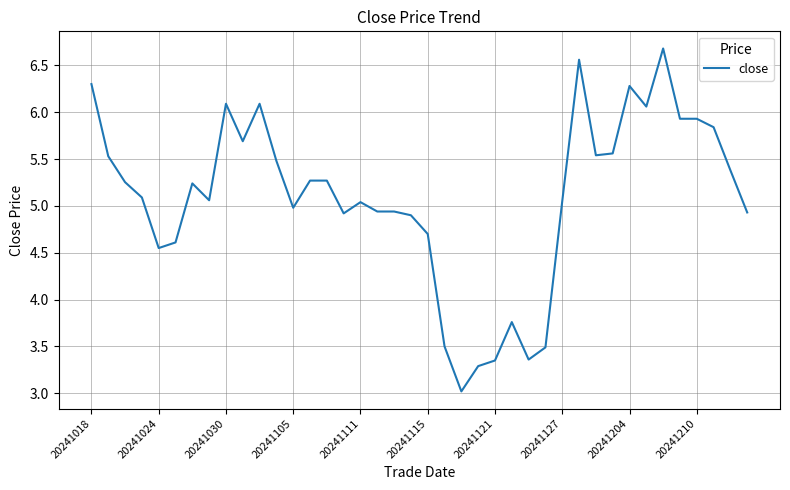

What is the greatest value displayed?

6.7